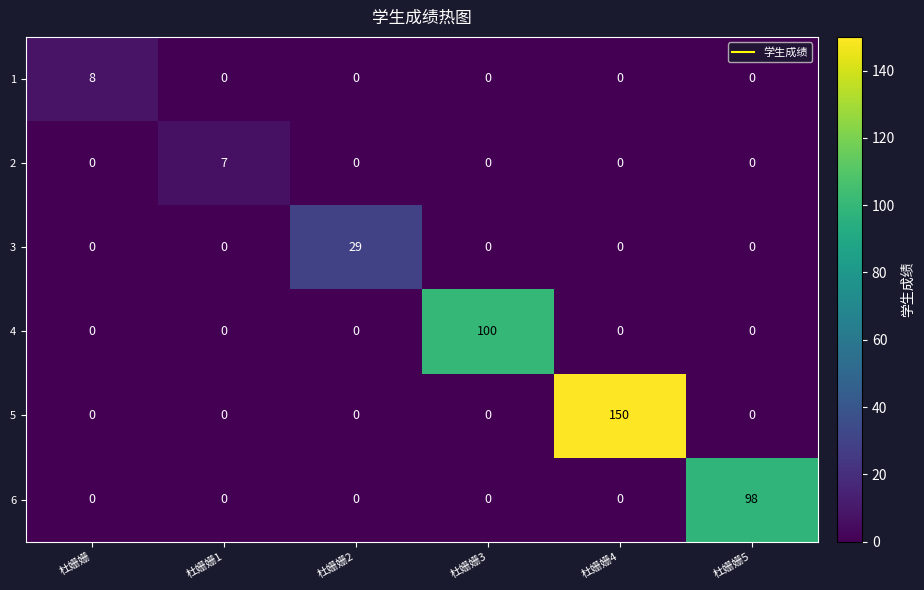

True or false: 1 has a value of 0 at 杜姗姗2.

True